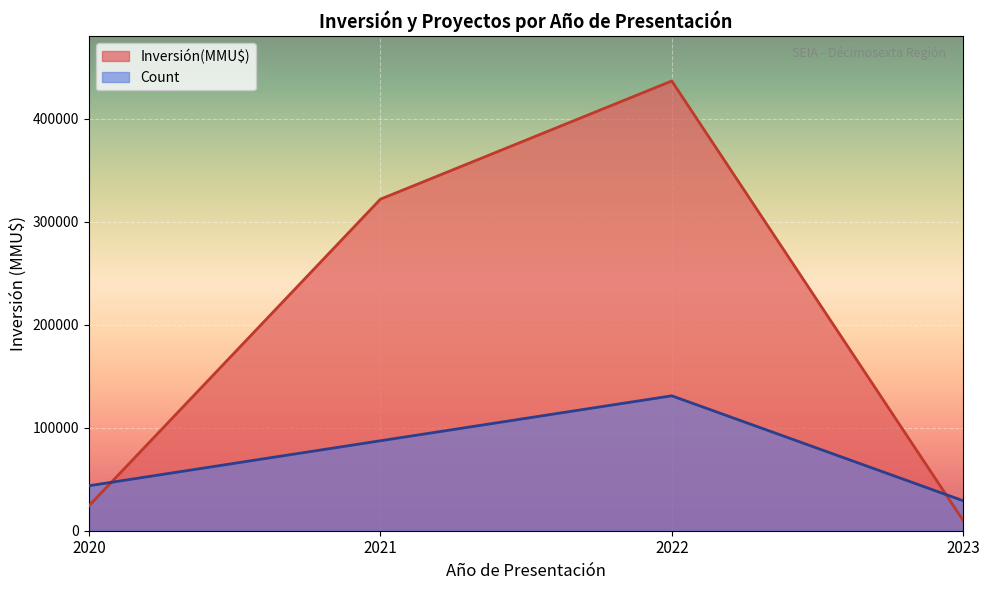

List the labels in order of Count value, largest first.

2022, 2021, 2020, 2023